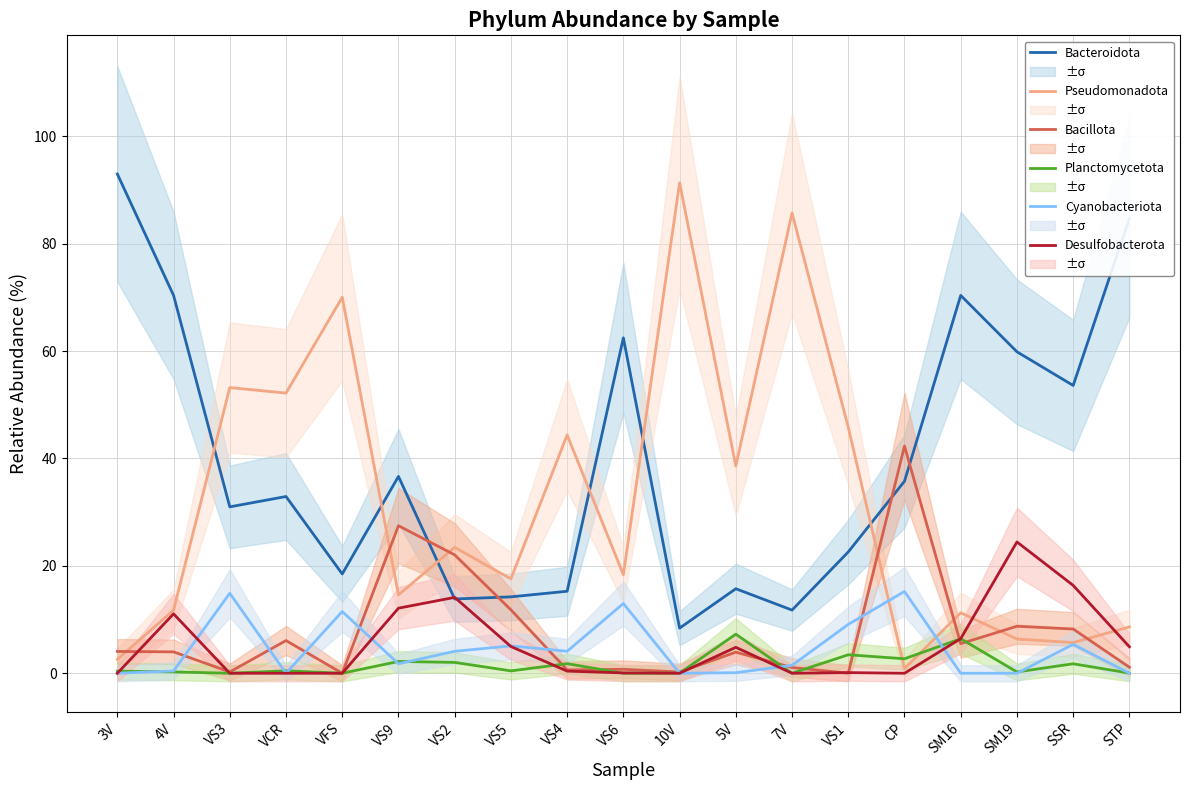

How many intersections are there between Pseudomonadota and Bacillota?

7